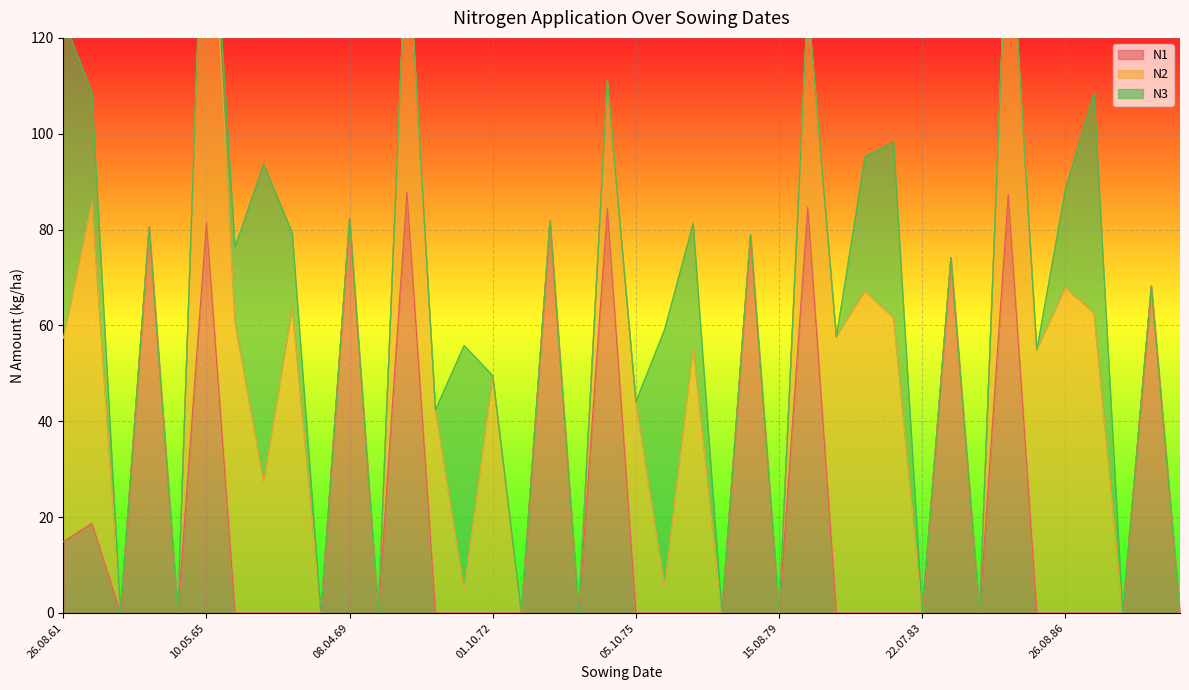

Which has a higher value, 30.07.68 or 03.08.78?

30.07.68